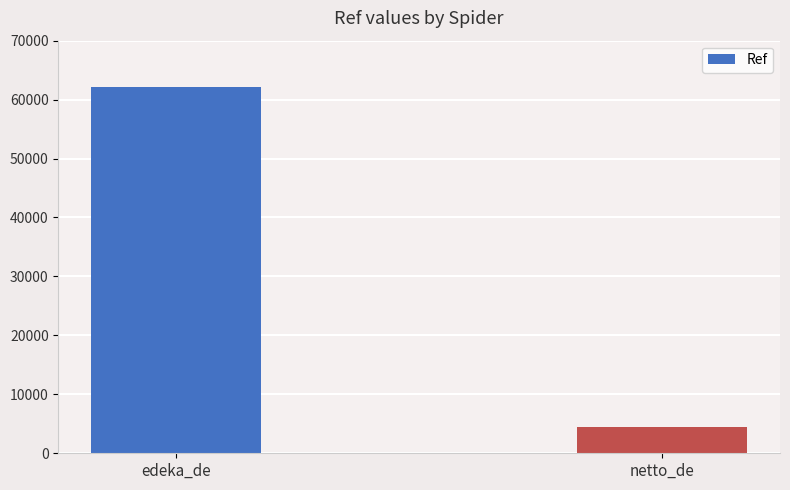

Approximately how many times larger is the value at edeka_de compared to netto_de?

13.8